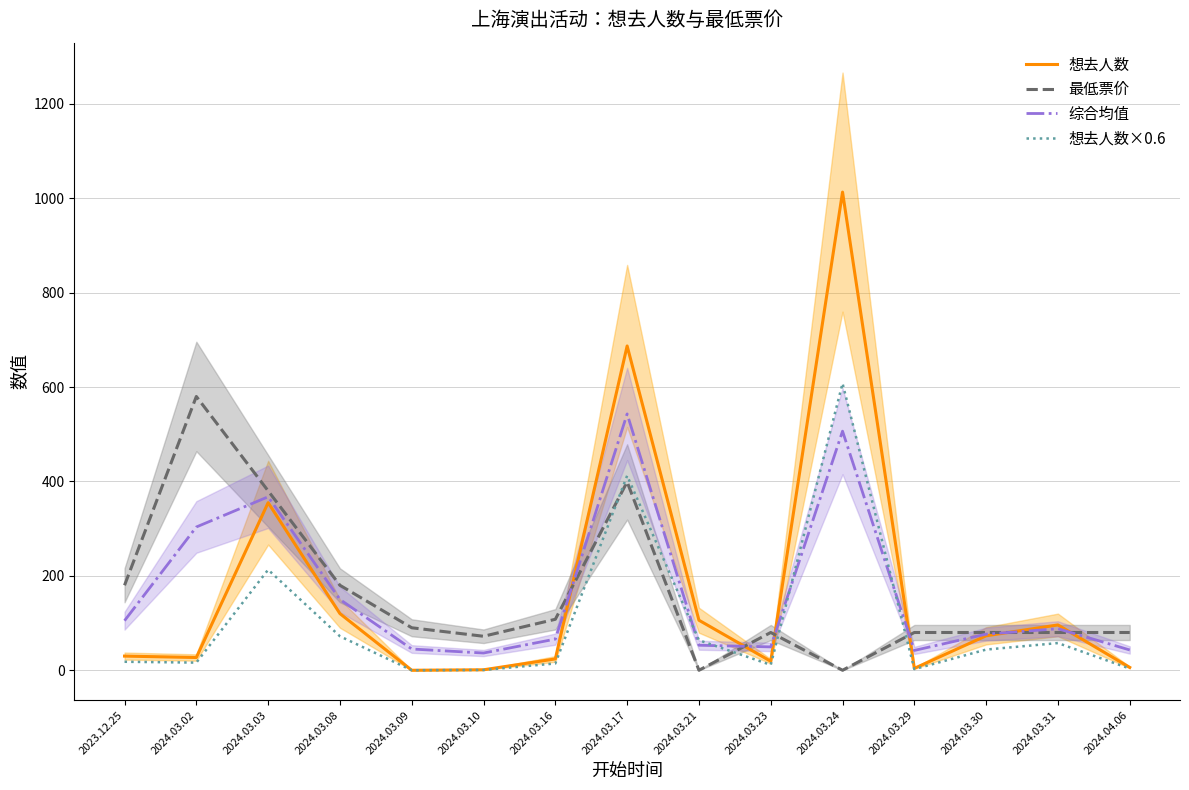

What value does the 综合均值 series have at 2024.03.17?

543.0